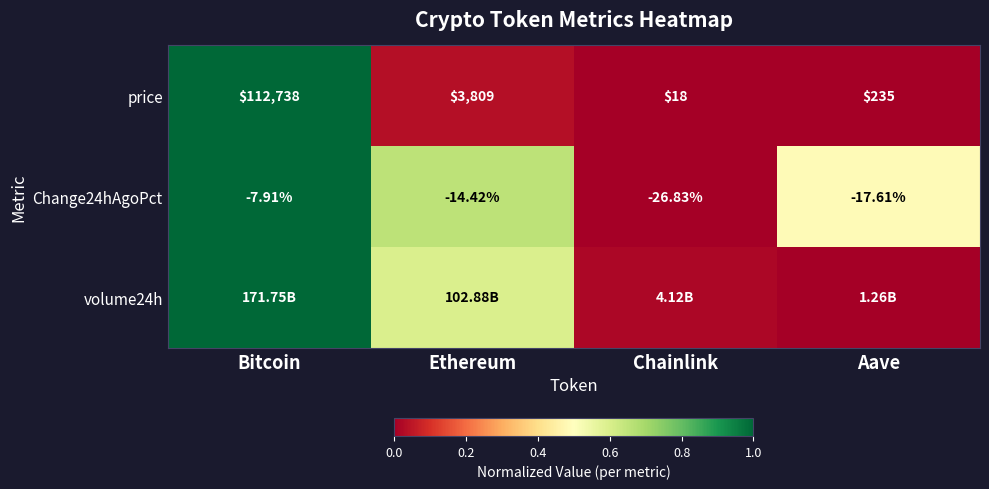

Which category has the highest value in the Change24hAgoPct series?

Bitcoin